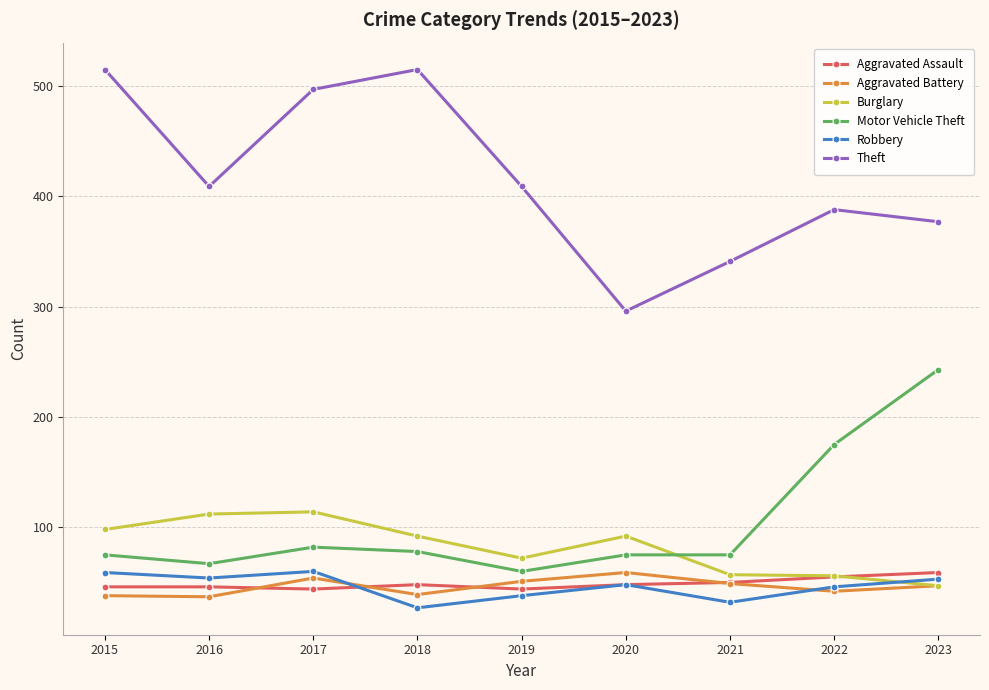

How many data points does each series have?

9